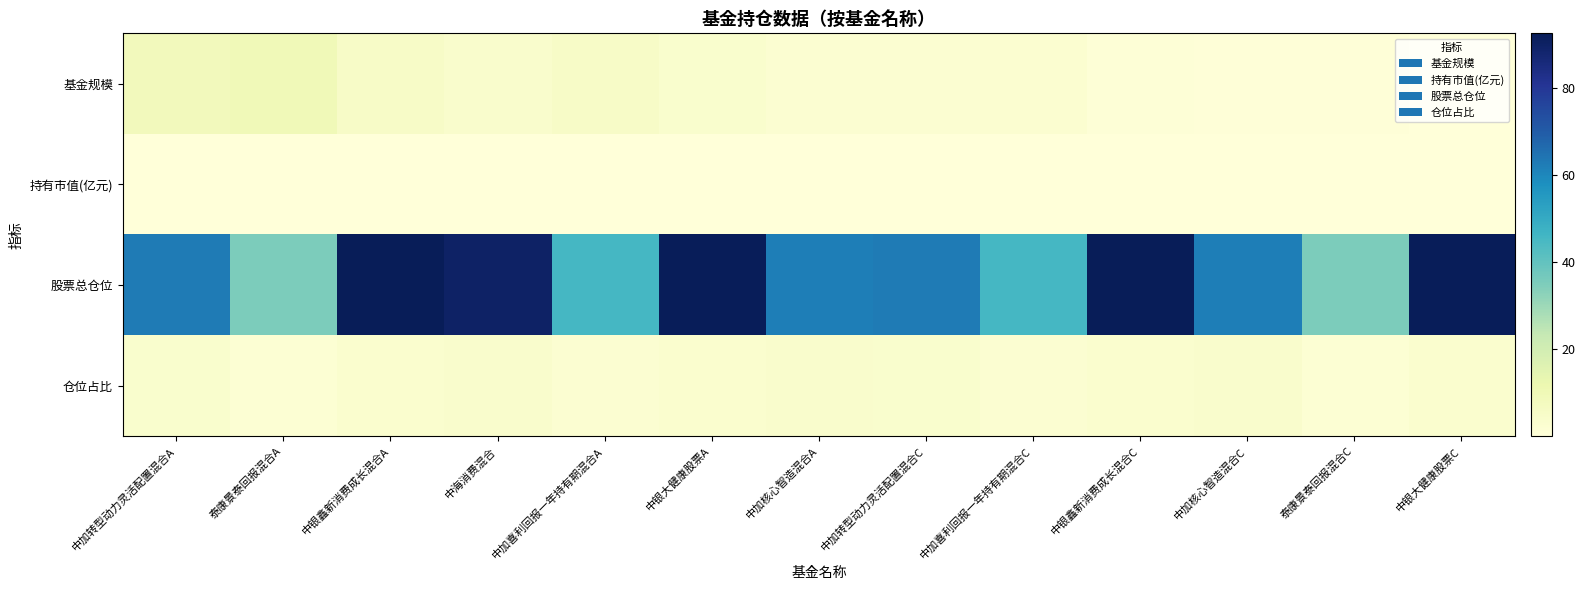

At which category is the sum across all series the highest?

中银鑫新消费成长混合A